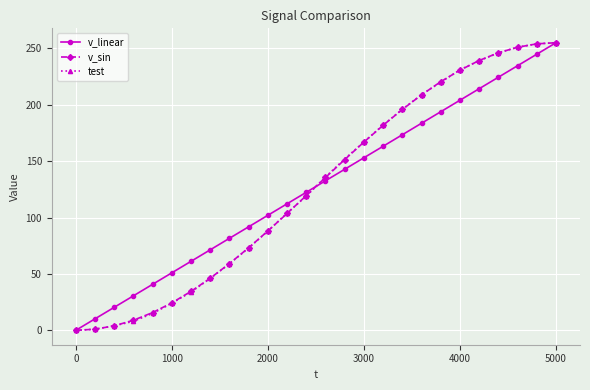

What is the highest value of the v_sin series?

255.0